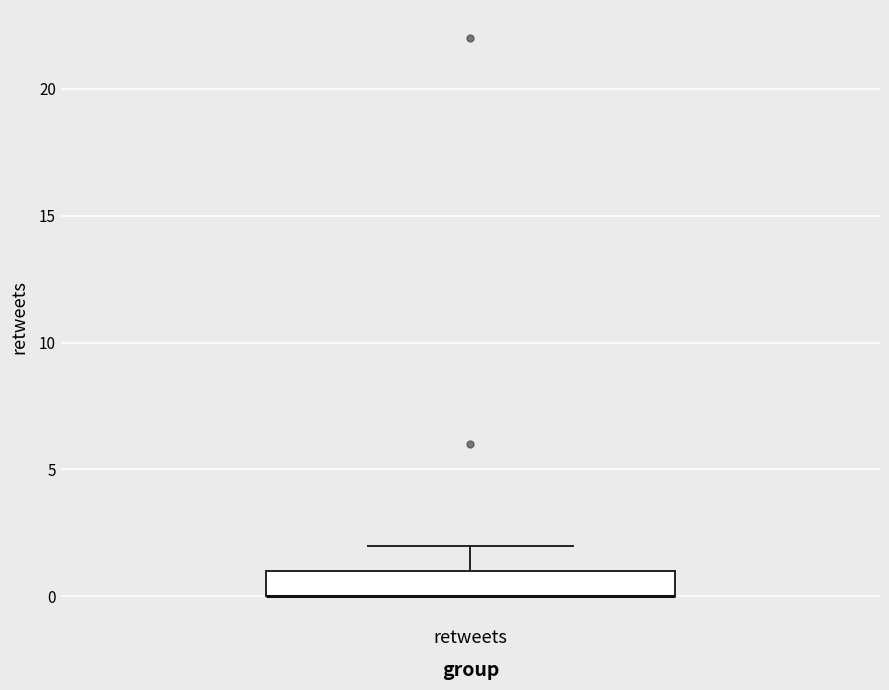

Where is the upper edge of the box for retweets on the y-axis? The values are not printed on the chart, so give them approximately, as read against the axis.

1